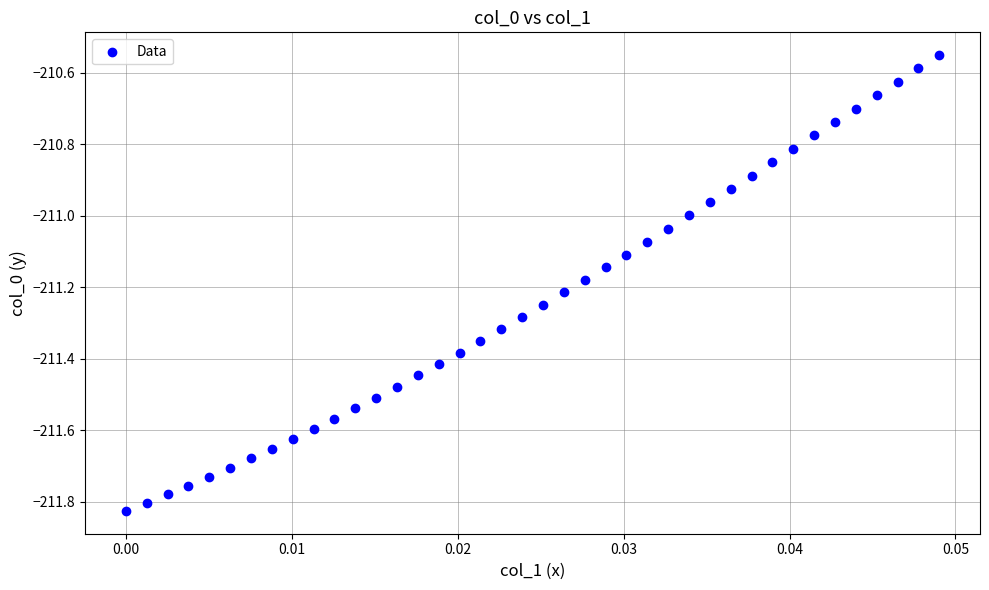

What is the range of Y values (max minus min)?

1.3